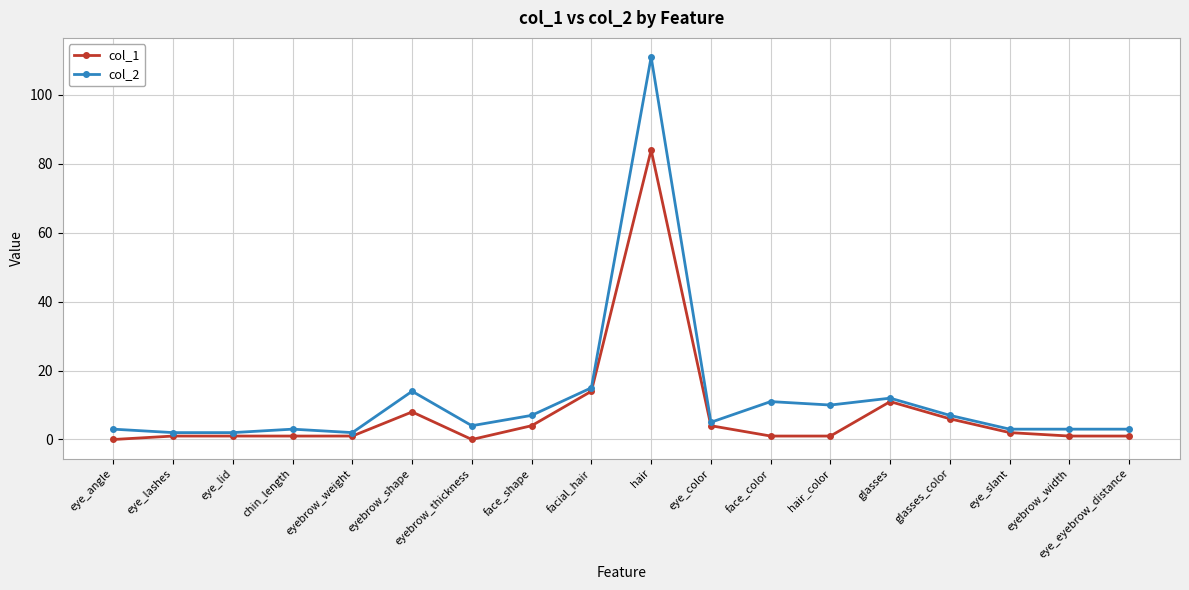

Reading right to left, extract all data points from this chart.

col_1: 1	1	2	6	11	1	1	4	84	14	4	0	8	1	1	1	1	0
col_2: 3	3	3	7	12	10	11	5	111	15	7	4	14	2	3	2	2	3